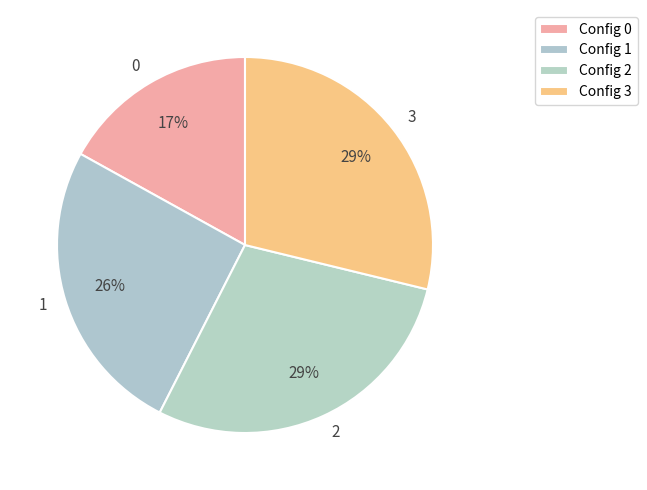

Is 0 the majority of the pie?

No